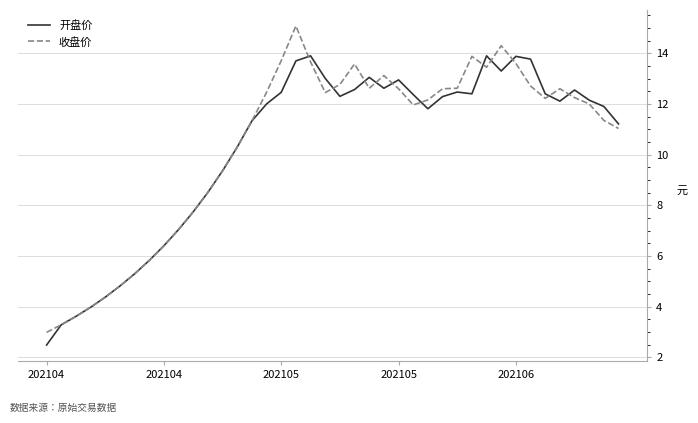

Which series has the widest spread of values?

收盘价